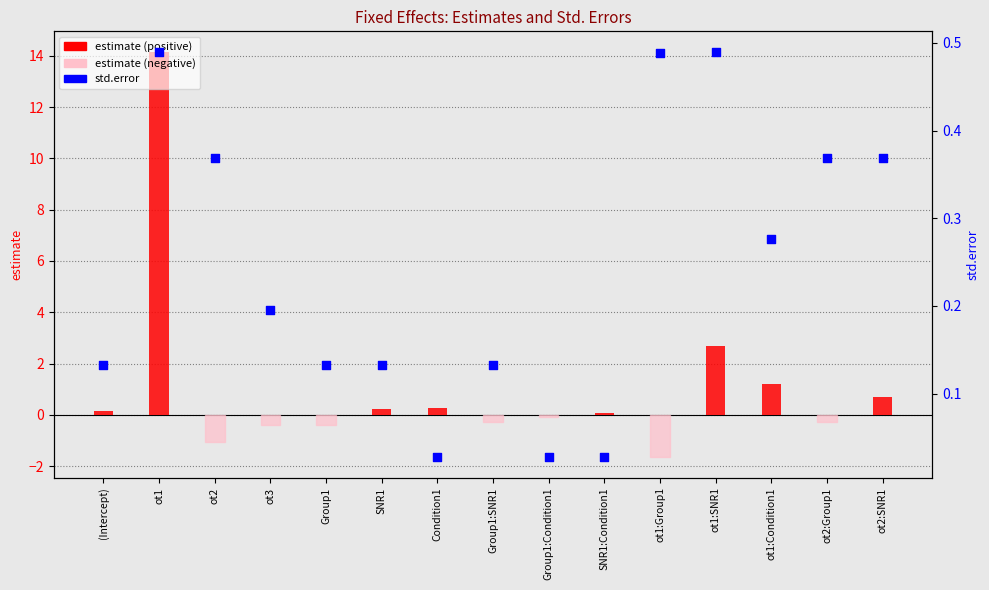

Which series contains the highest Y value?

estimate